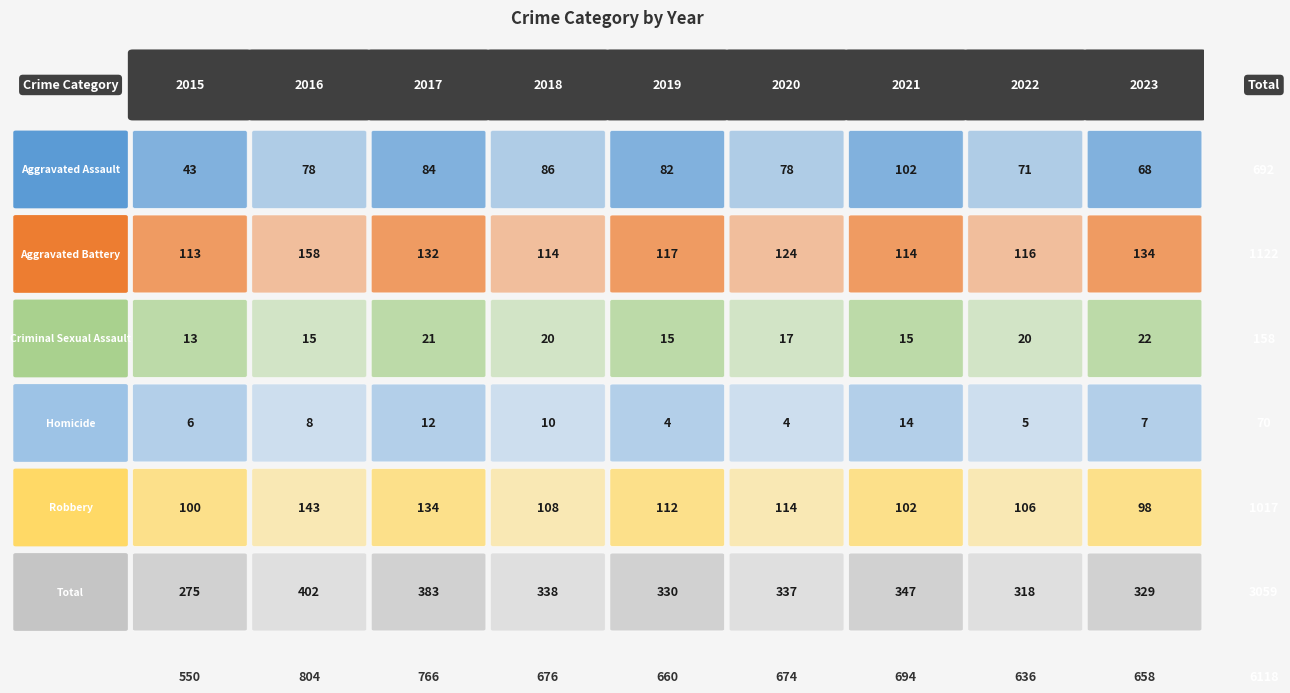

Between 2016 and 2022, which series saw the biggest shift?

Total